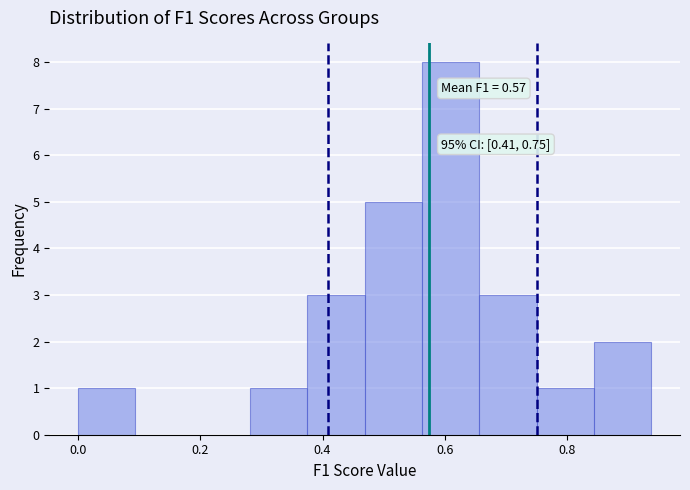

Over which range of the x-axis is the bar tallest?

0.56 to 0.66